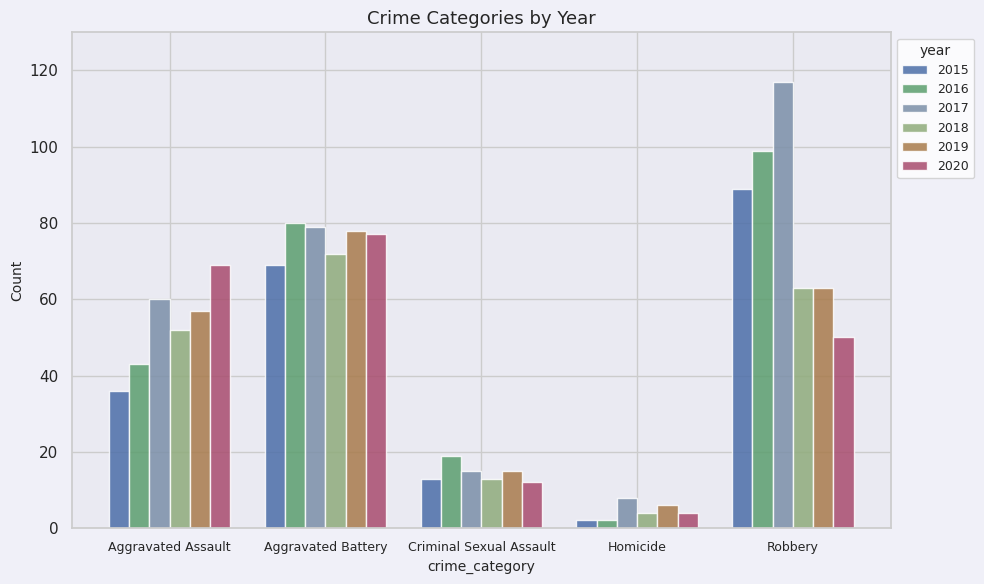

How many data points does each series have?

5